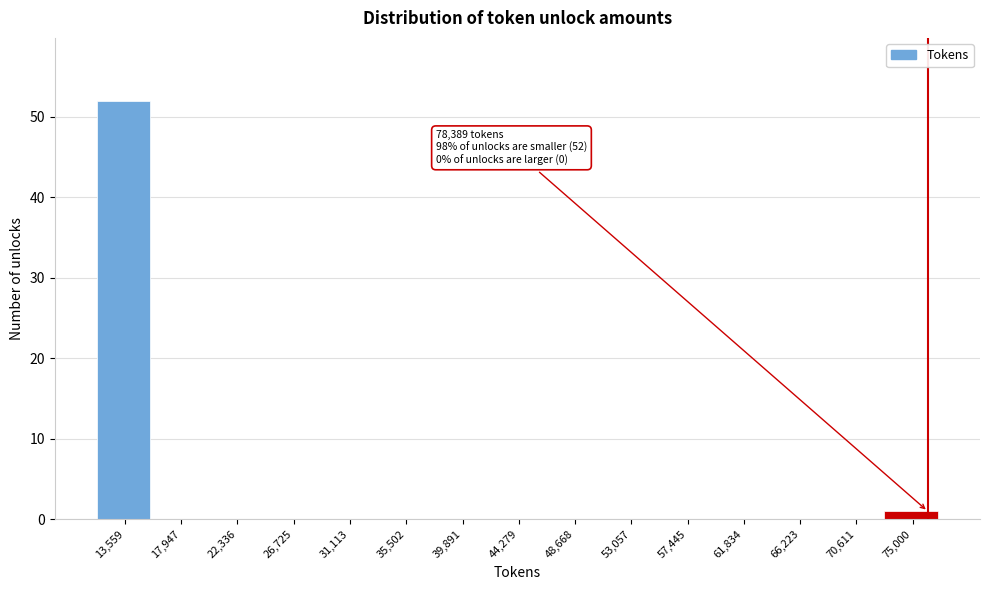

Reading right to left, list all the values displayed in this chart.

75,000=1	70,611=0	66,223=0	61,834=0	57,445=0	53,057=0	48,668=0	44,279=0	39,891=0	35,502=0	31,113=0	26,725=0	22,336=0	17,947=0	13,559=52